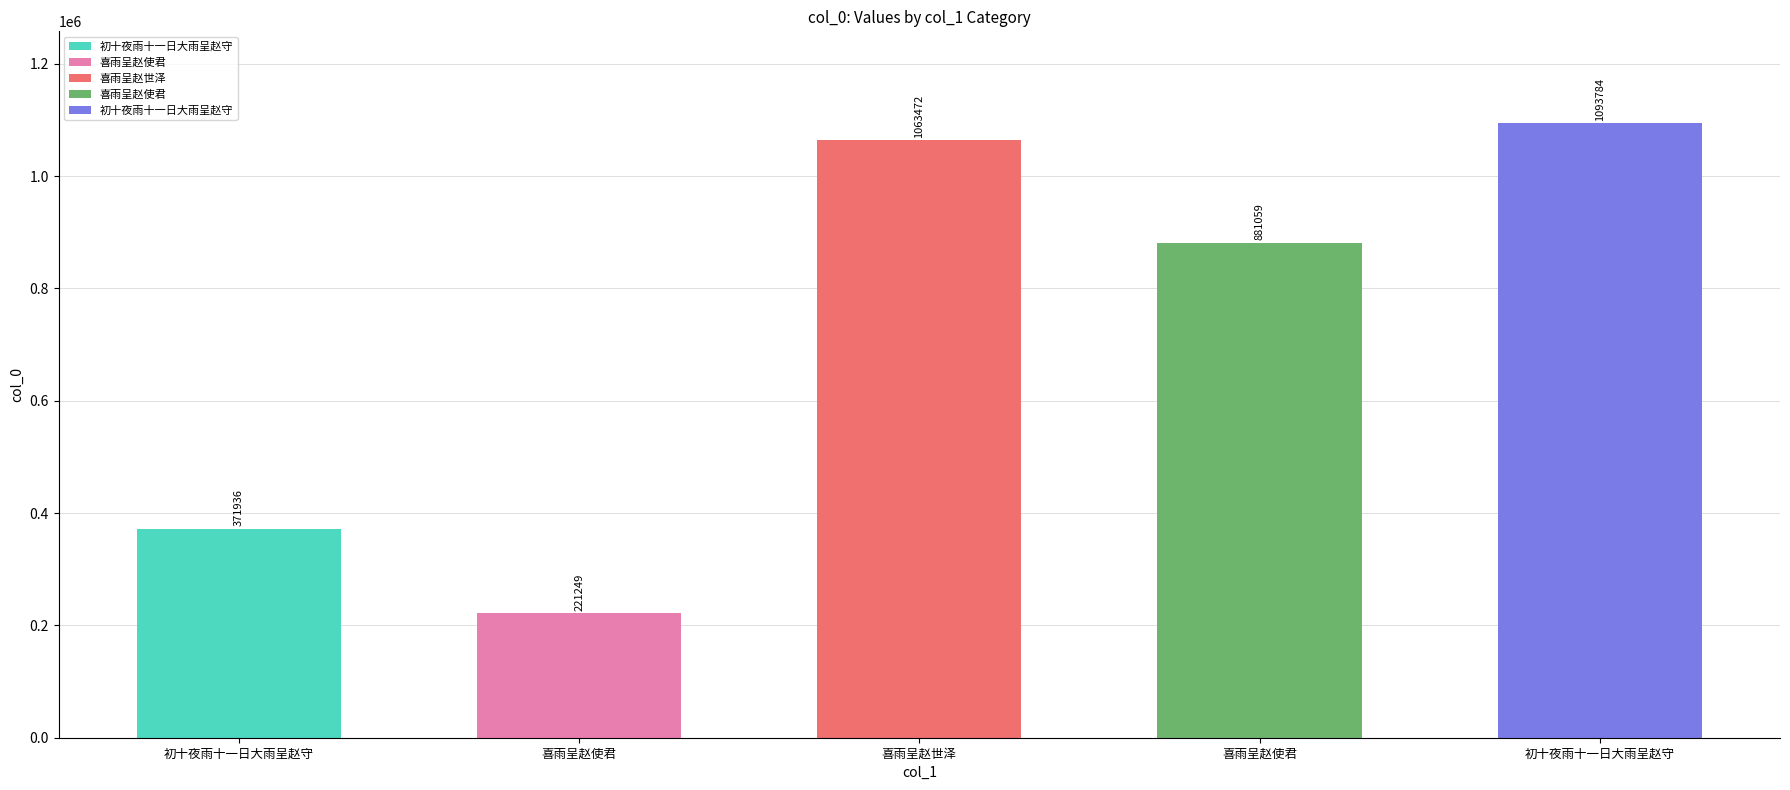

How many bars are there in total?

5